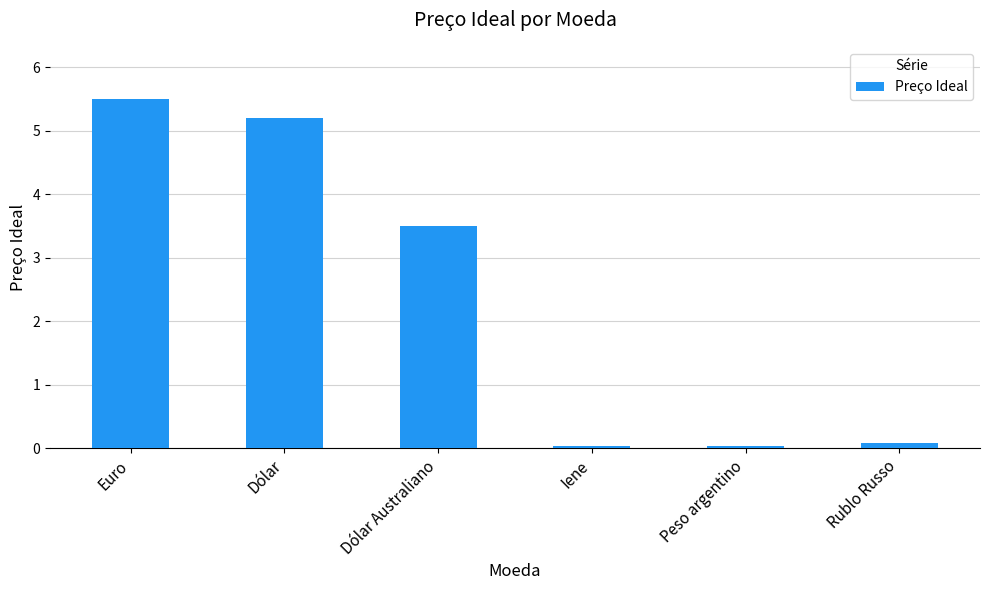

What is the change in value from Dólar Australiano to Iene?

-3.5